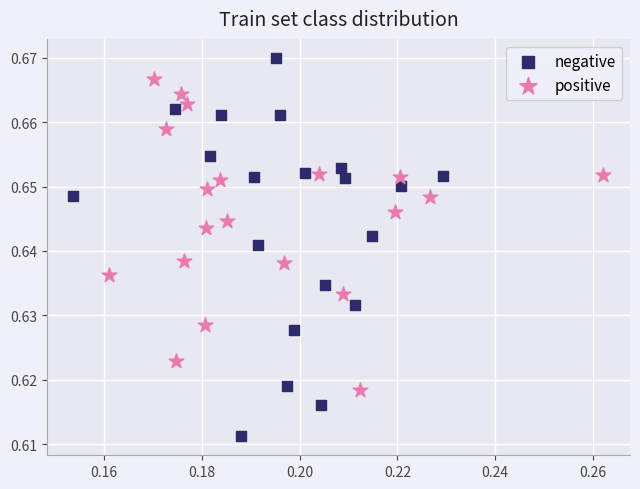

Which series has the largest Y range (max minus min)?

negative